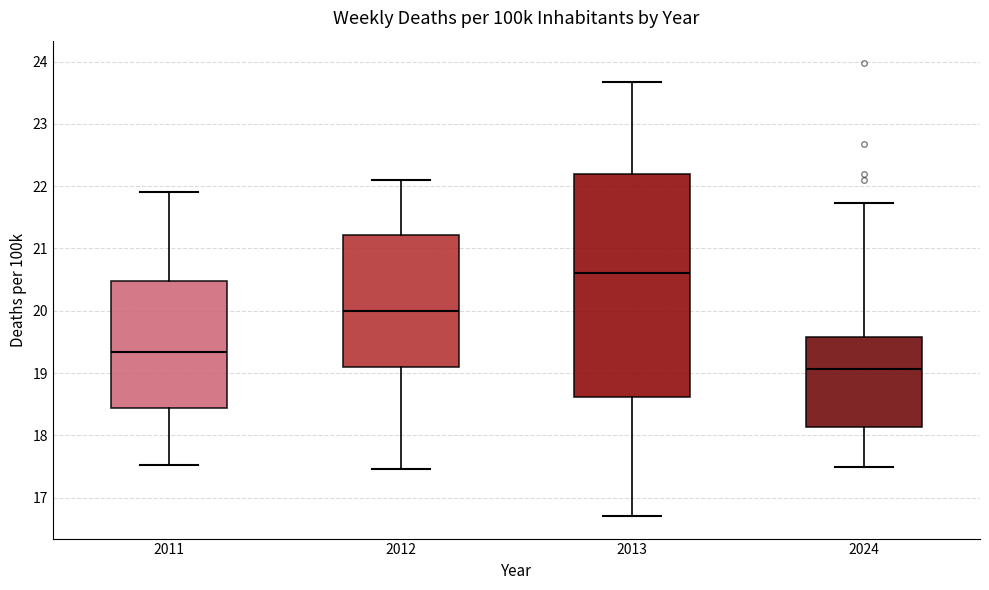

Reading left to right, transcribe this box plot: for each box, give where its median line is, the range the box spans, and where its two whiskers end, as read against the y-axis. The values are not printed on the chart, so give them approximately, as read against the axis.

2011: median 19.3, box 18.4 to 20.5, whiskers 17.5 to 21.9
2012: median 20.0, box 19.1 to 21.2, whiskers 17.5 to 22.1
2013: median 20.6, box 18.6 to 22.2, whiskers 16.7 to 23.7
2024: median 19.1, box 18.1 to 19.6, whiskers 17.5 to 21.7